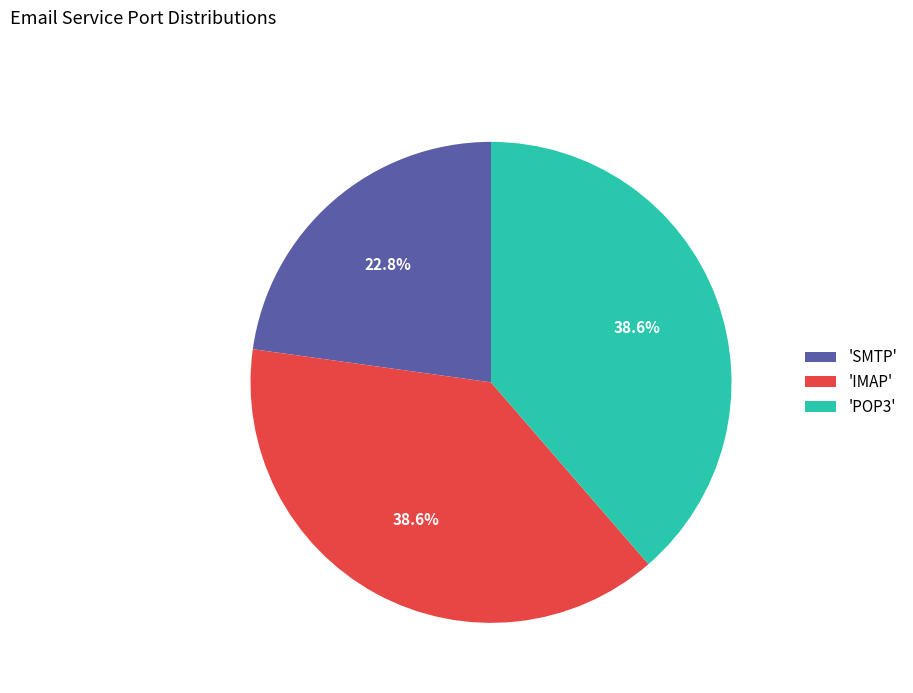

What percentage do 'SMTP' and 'IMAP' together represent?

61.4%